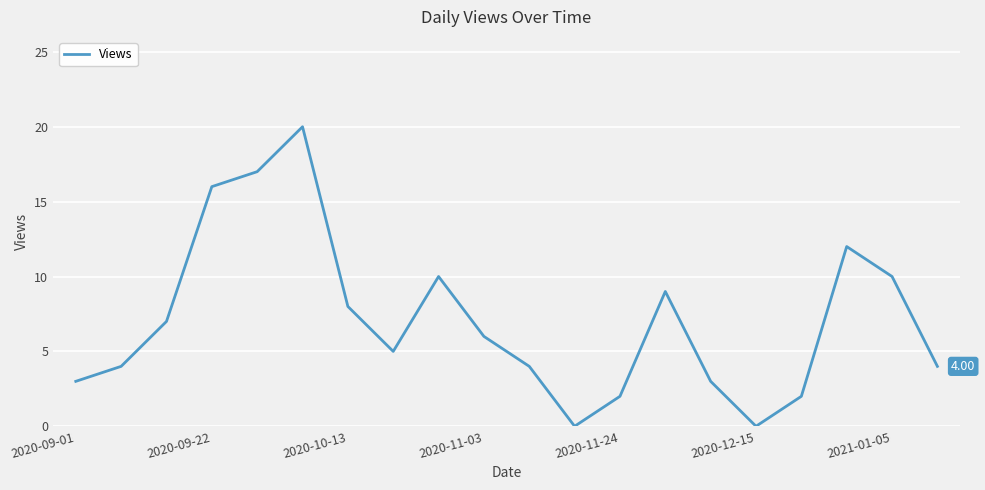

Reading left to right, extract all data points from this chart.

3	4	7	16	17	20	8	5	10	6	4	0	2	9	3	0	2	12	10	4